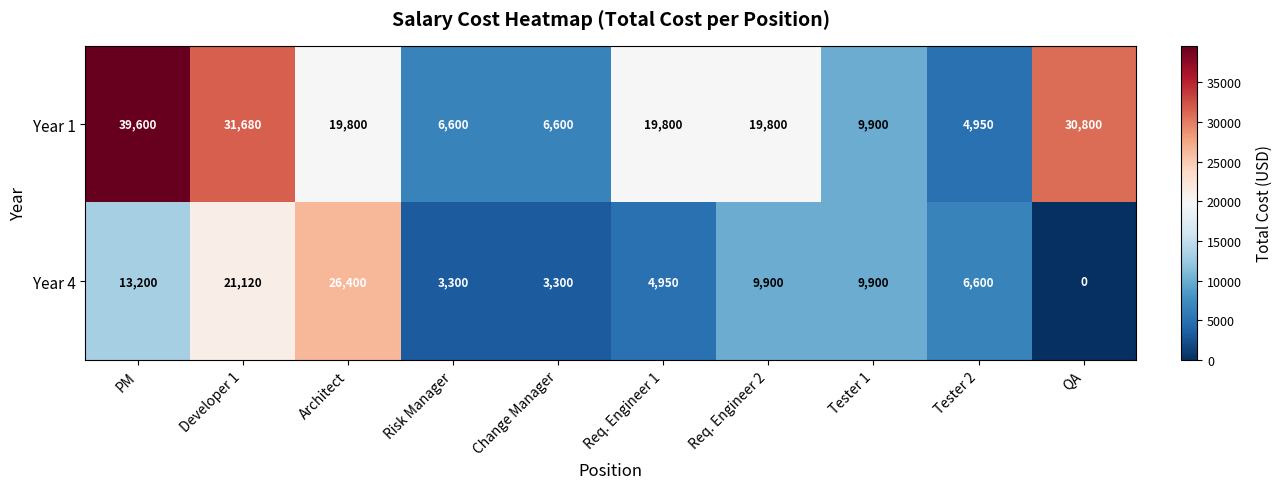

What value does the Year 1 series have at PM?

39600